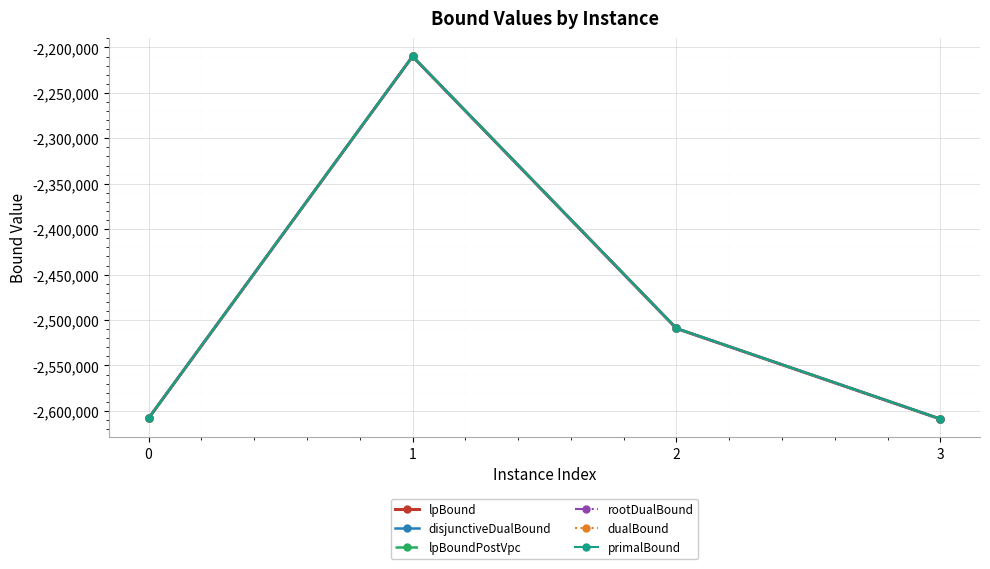

True or false: dualBound and disjunctiveDualBound intersect in this chart.

False